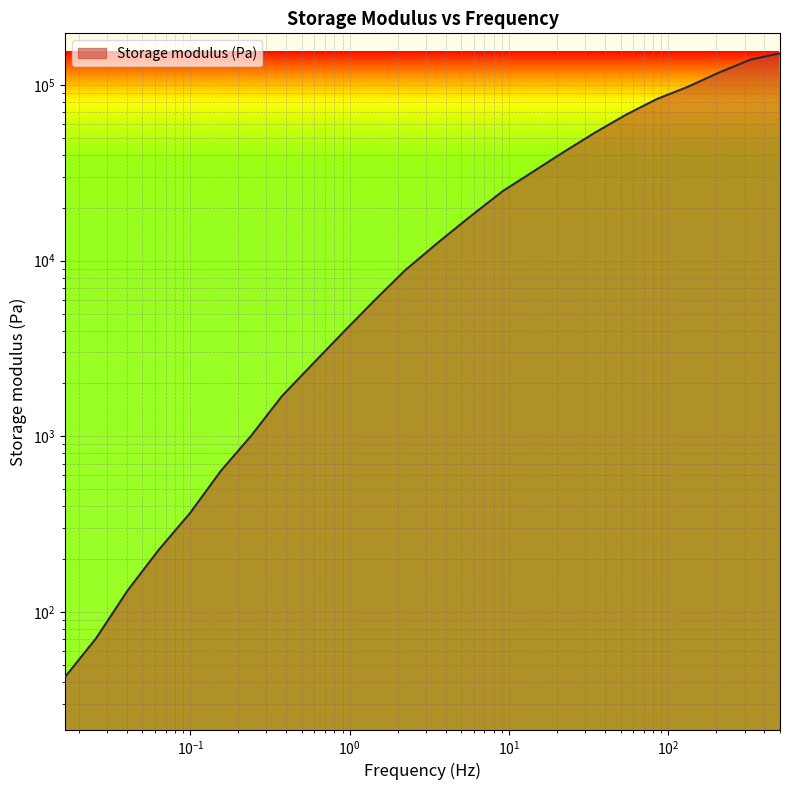

List the labels in order of value, largest first.

501.0851735130392, 327.7307447045683, 204.034950577284, 131.2362966259628, 84.4201653417741, 54.29521114287054, 34.91661021292402, 22.08879210597358, 14.2036090532269, 9.133252247068368, 5.590376834339693, 3.593813639626979, 2.235798822241445, 1.460637799034722, 0.9234342179044057, 0.5934269605527743, 0.3751559863784716, 0.2409933758384031, 0.1548400653693653, 0.0994541031009277, 0.06286020699268544, 0.04037904577619758, 0.0255077954054685, 0.01638682079841138